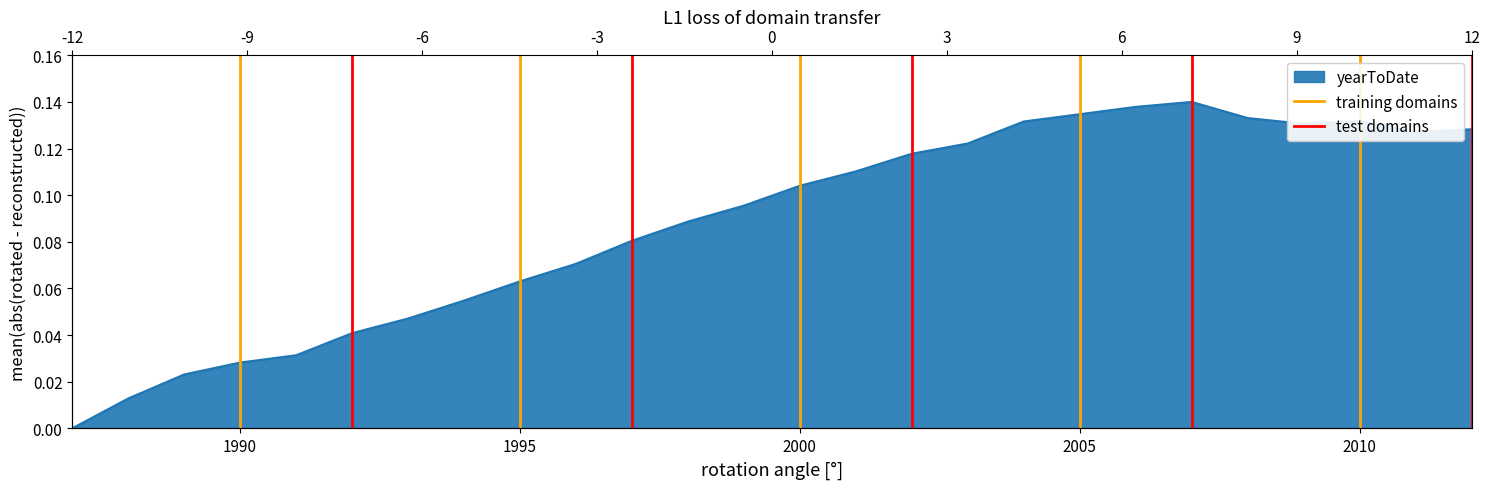

Is the value of training domains at 1990 greater than the value of test domains at 1990?

No